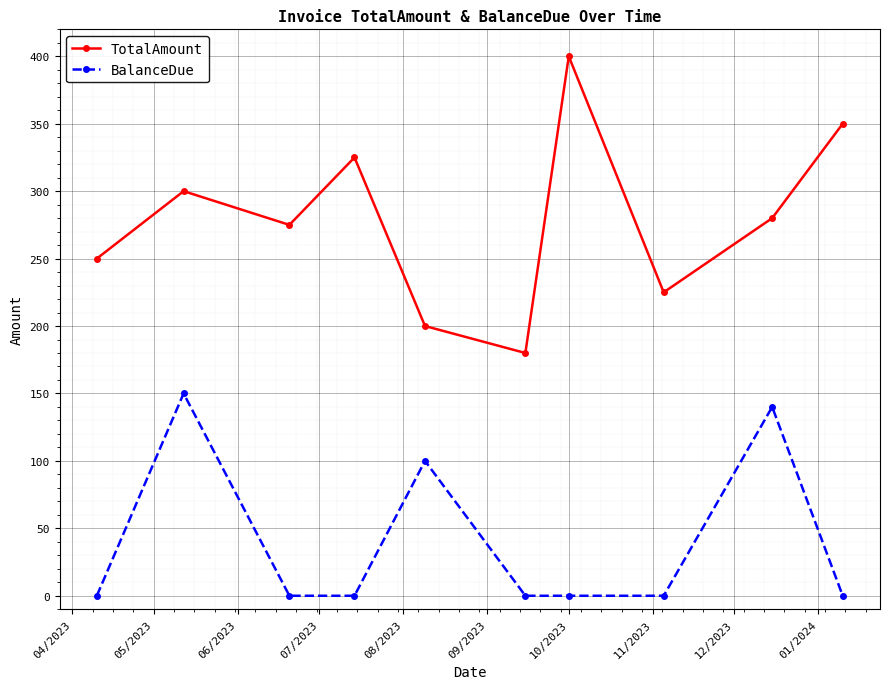

Rank the series by their maximum value, from lowest to highest.

BalanceDue, TotalAmount